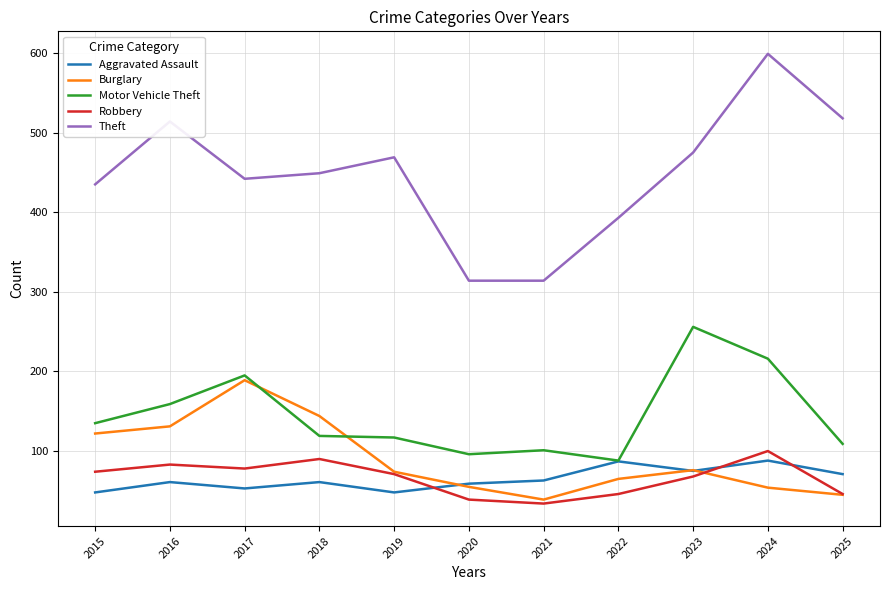

True or false: Theft has a value of 314 at 2020.

True